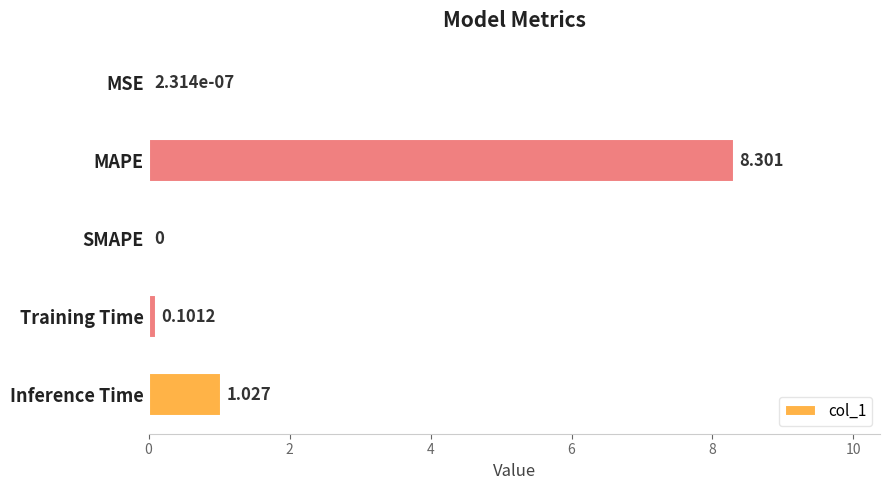

What is the greatest value displayed?

8.3